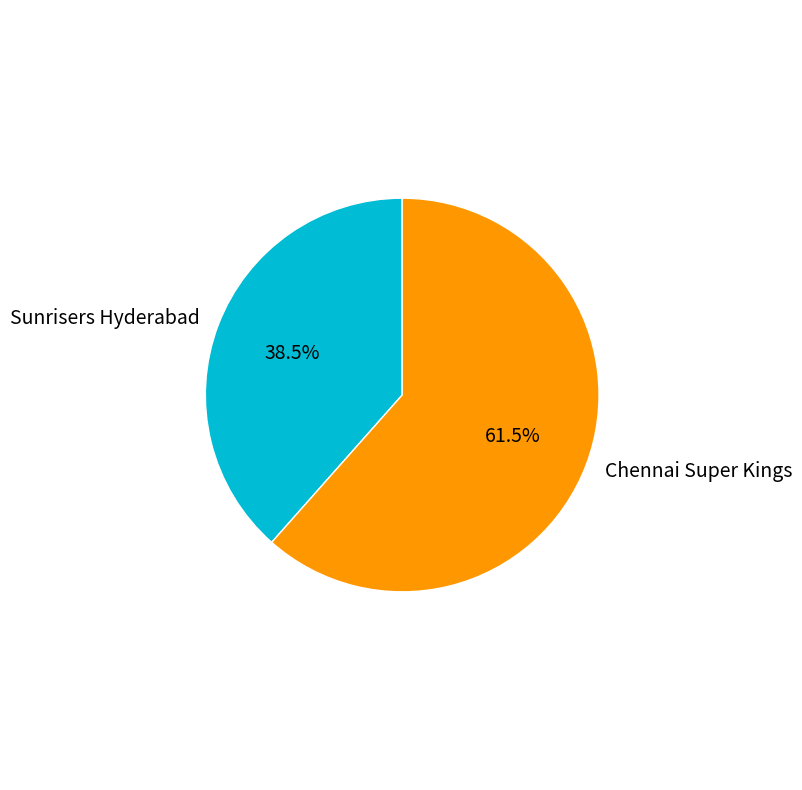

What is the smallest slice in the pie chart?

Sunrisers Hyderabad